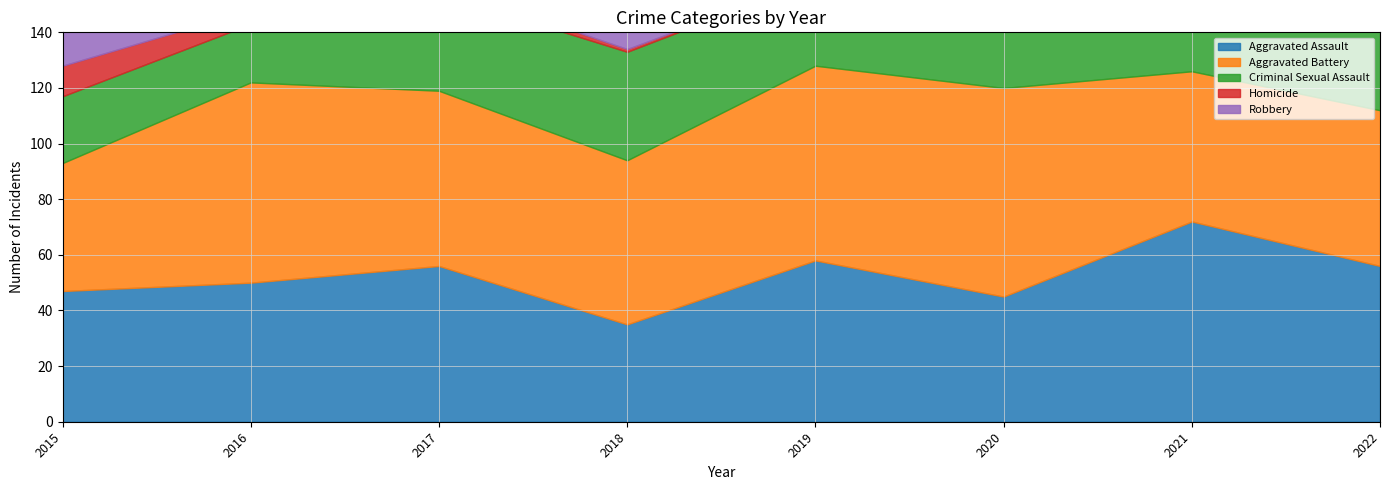

Is it true that Aggravated Assault equals 97 at 2022?

False